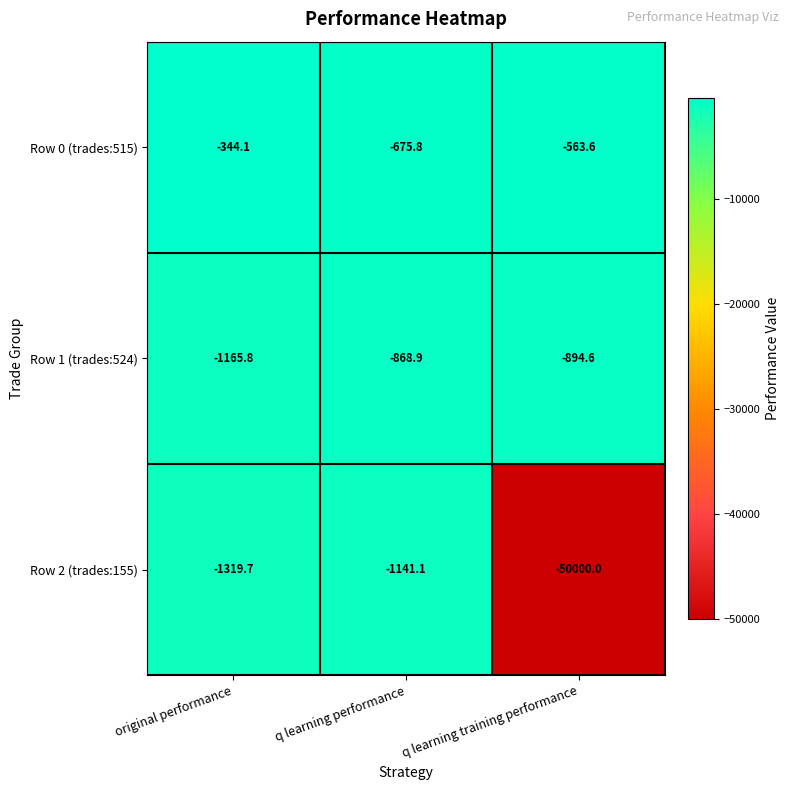

How many data points does each series have?

3